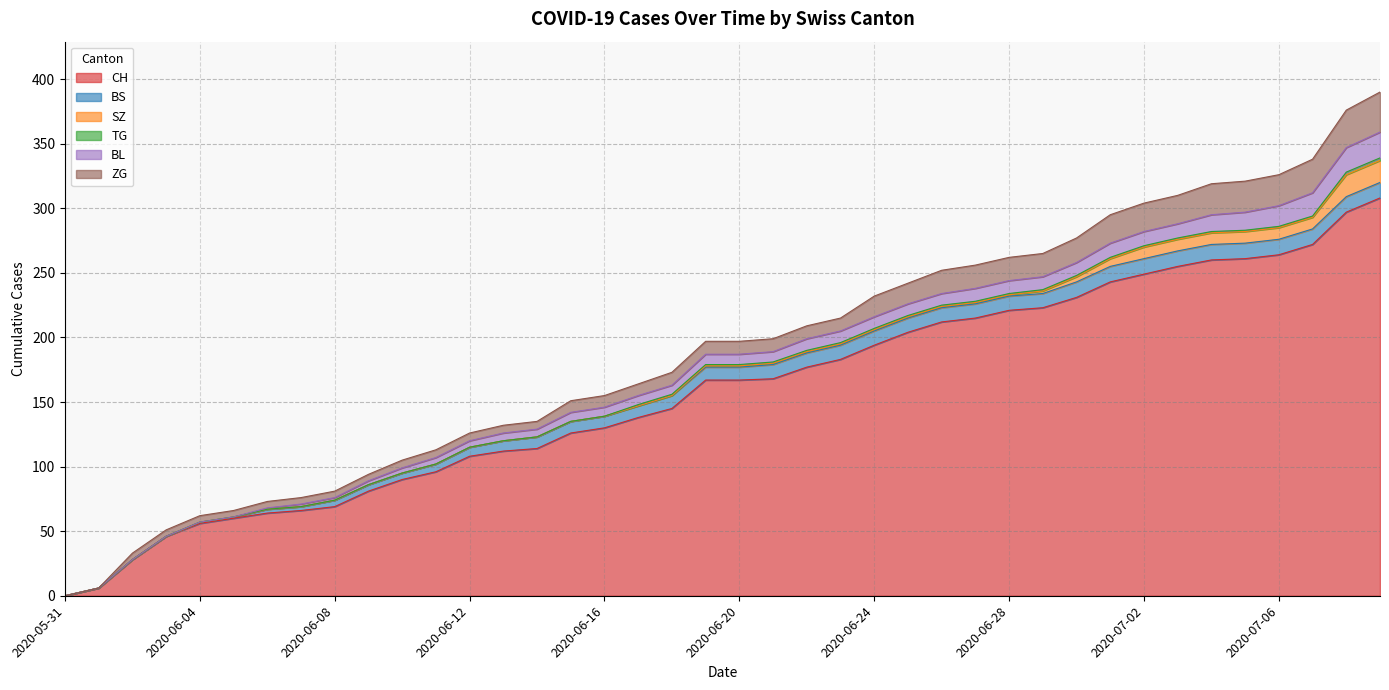

What is the difference between the maximum and minimum values in the ZG series?

31